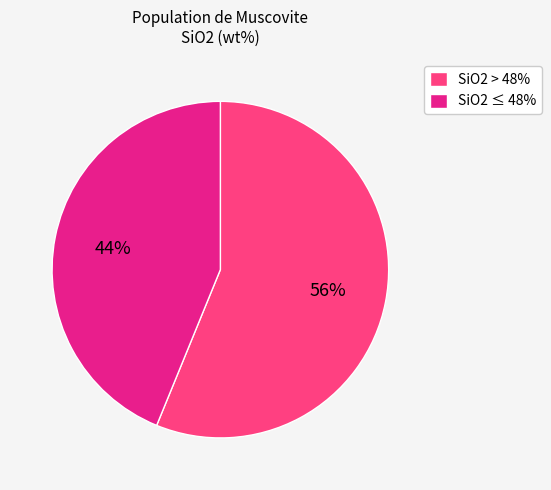

To the nearest percent, what is the difference between the SiO2 > 48% and SiO2 ≤ 48% slice percentages?

12%